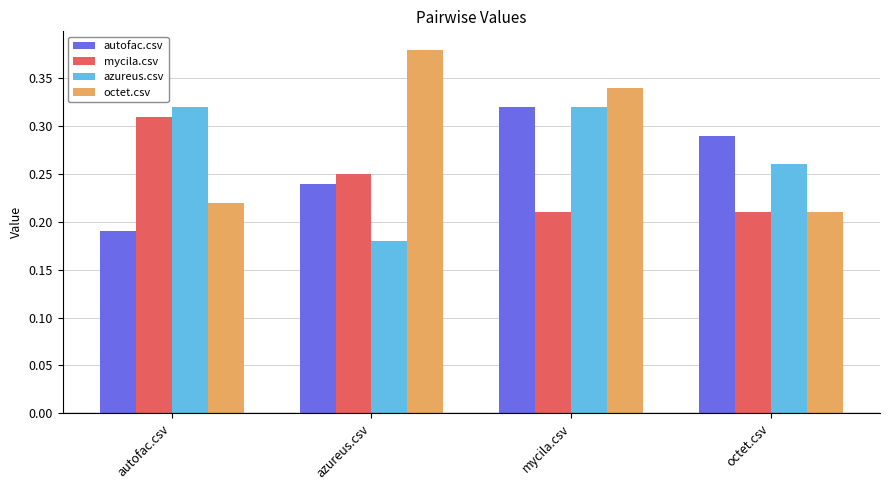

What is the total value across all series at octet.csv?

1.0